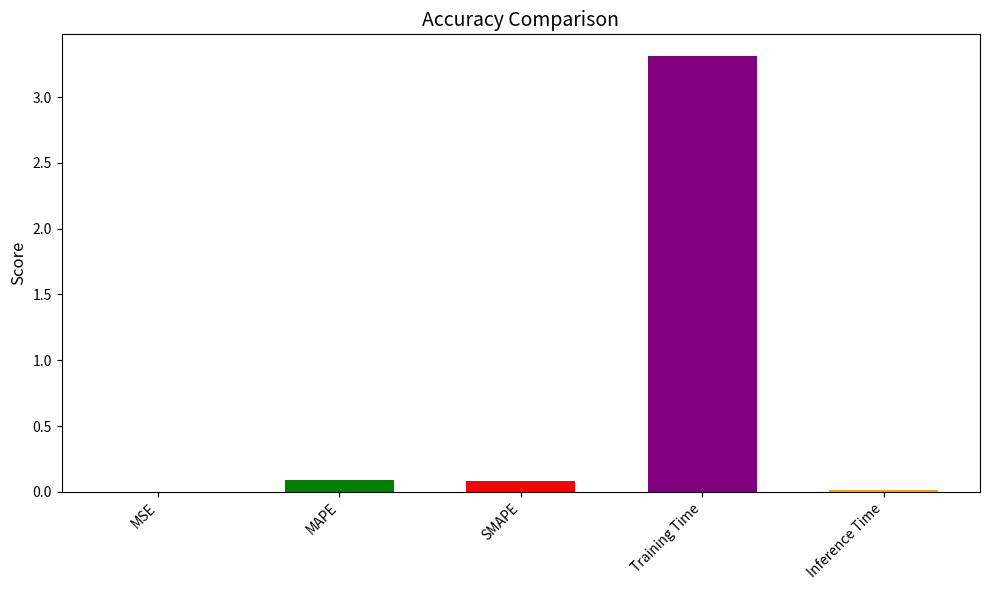

What is the difference between the maximum and minimum values?

3.3